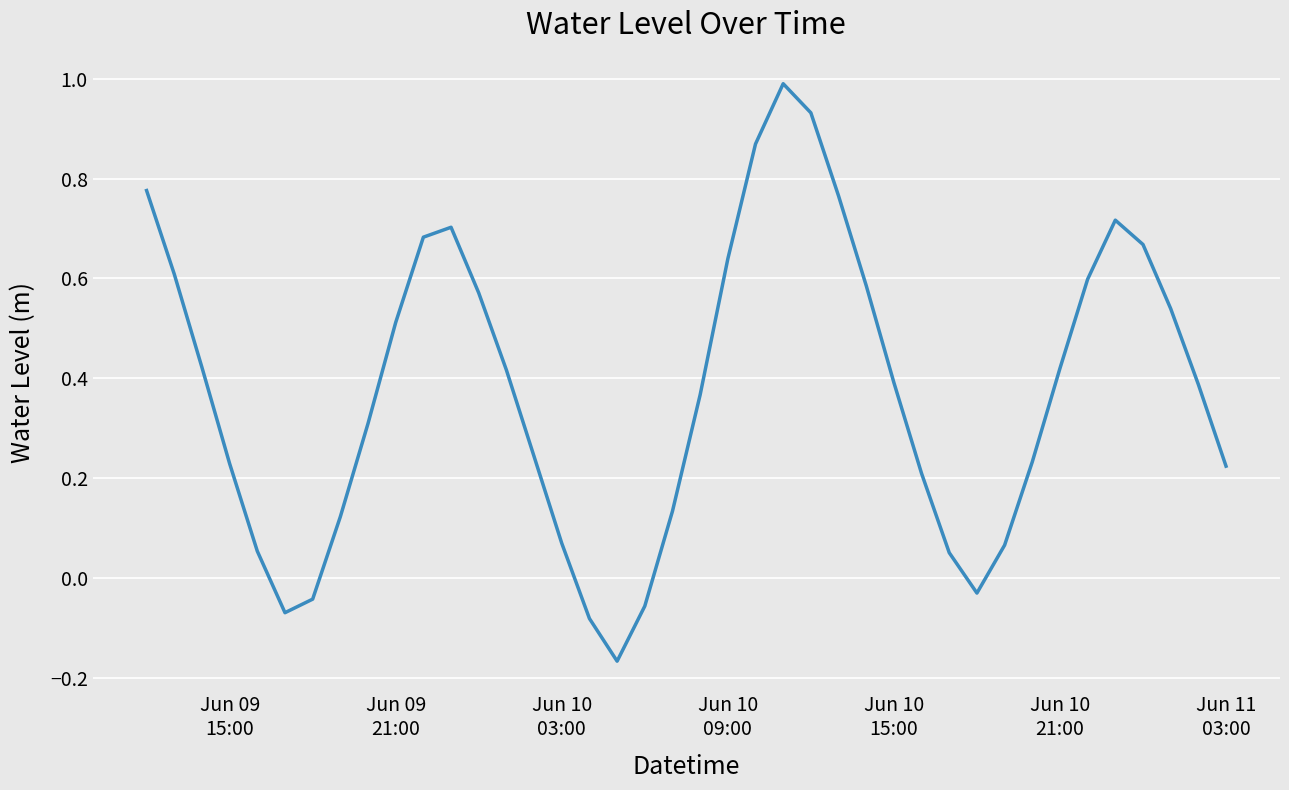

What is the difference between the maximum and minimum values?

1.2